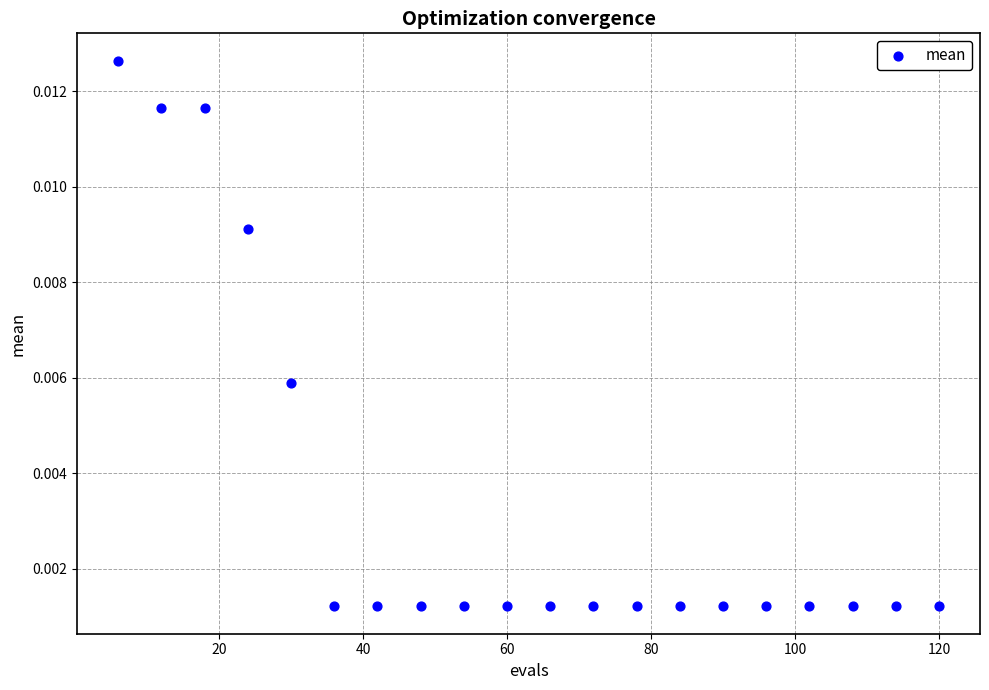

What is the range of X values (max minus min)?

114.0